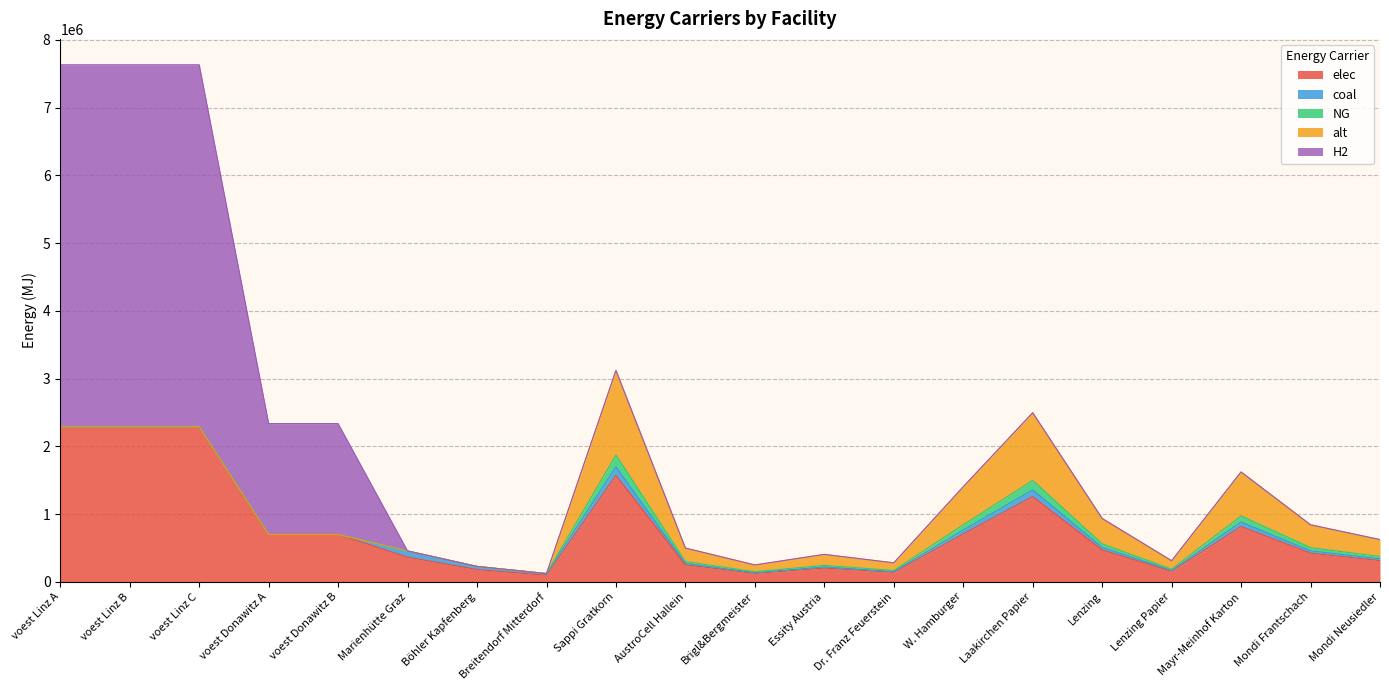

How many lines are shown in the chart?

5